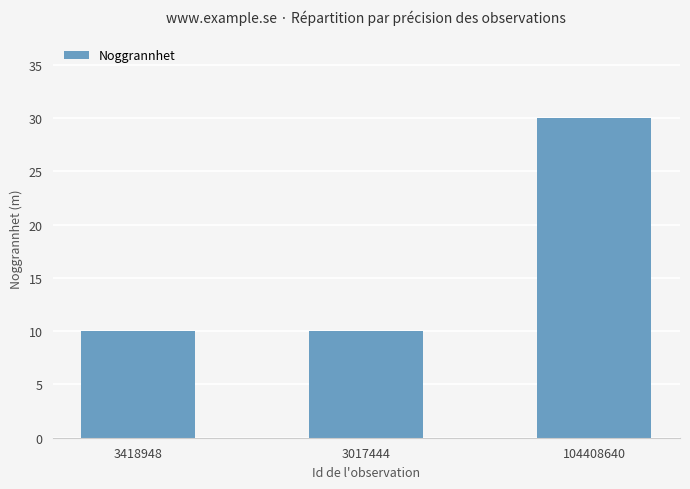

Count the number of data series in this chart.

1